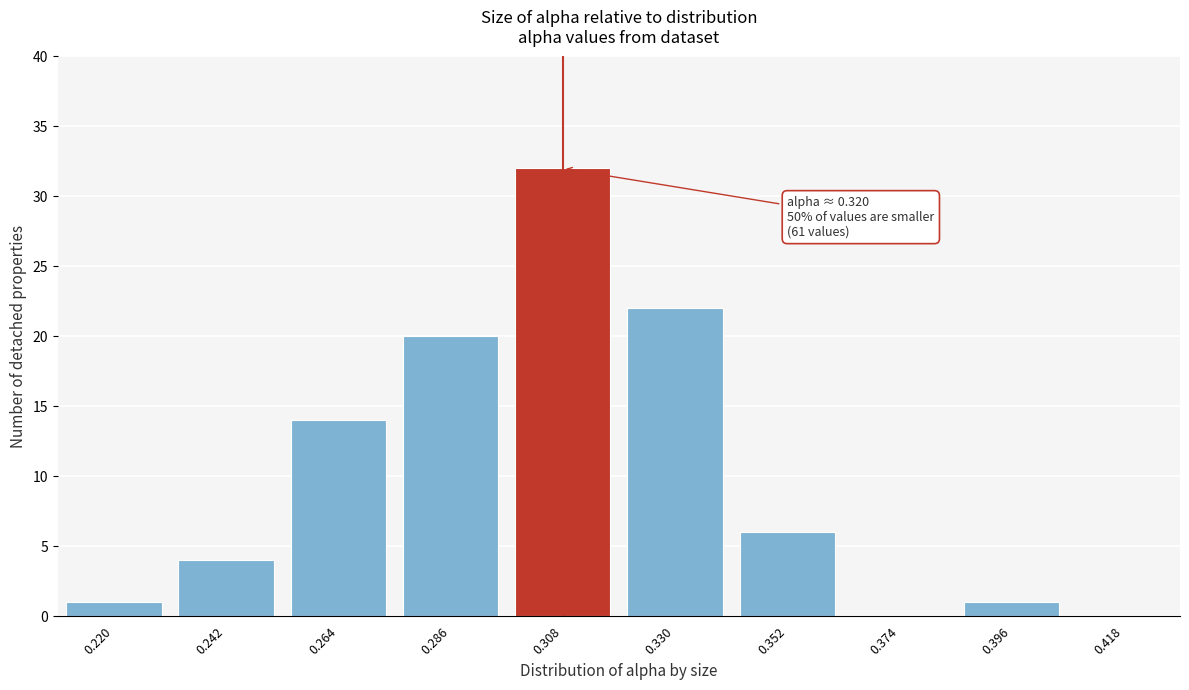

Reading left to right, extract all data points from this chart.

0.220=1	0.242=4	0.264=14	0.286=20	0.308=32	0.330=22	0.352=6	0.374=0	0.396=1	0.418=0